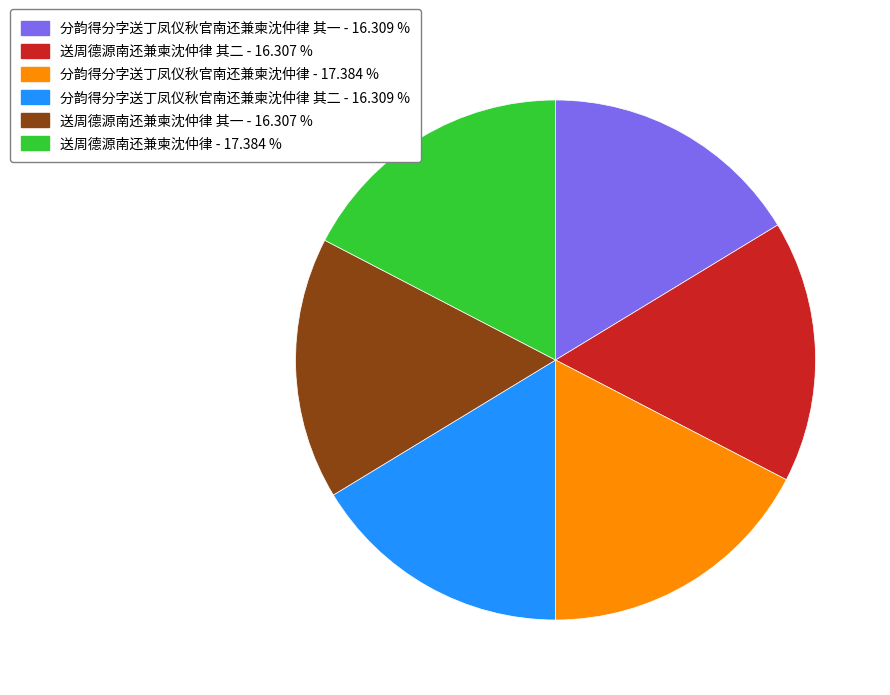

Is there a majority slice in this chart?

No